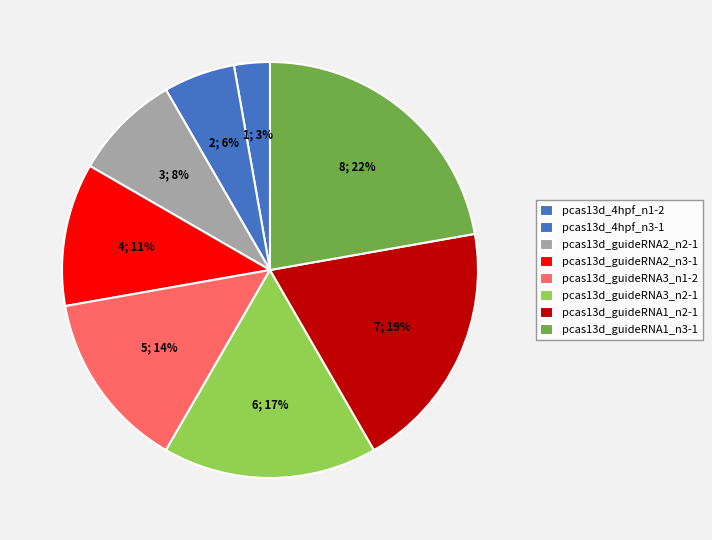

The pcas13d_4hpf_n3-1 slice represents 6% of the pie. True or false?

True